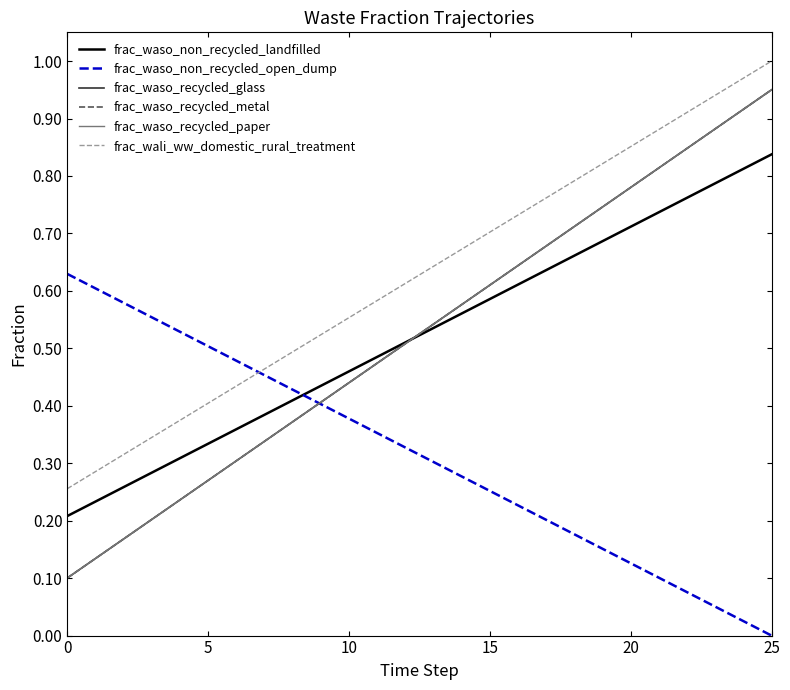

What is the difference between the second highest and minimum values in the frac_waso_recycled_paper series?

0.8